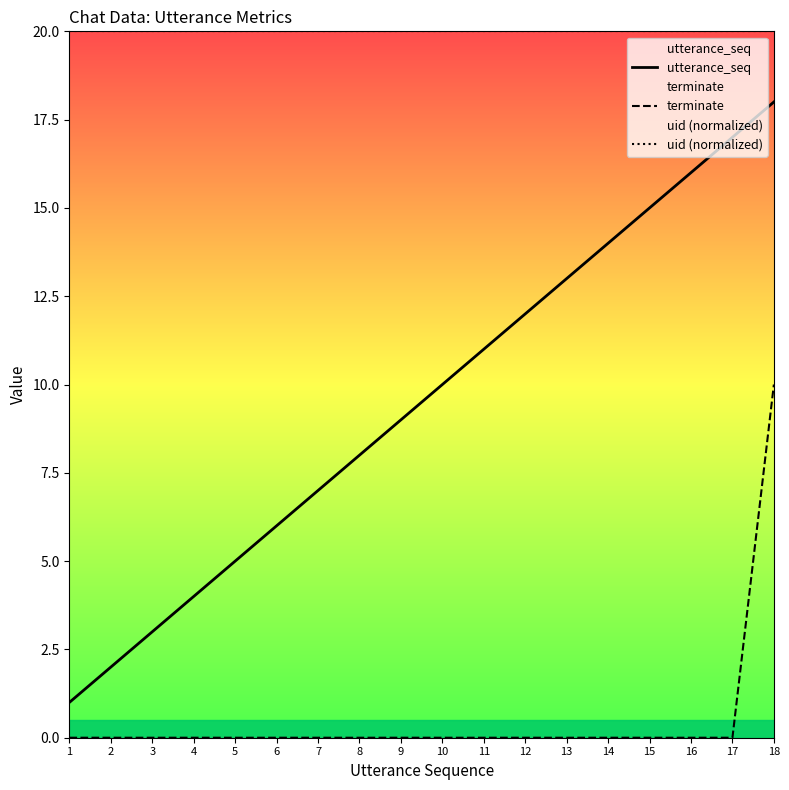

The terminate series shows 0 at 3. True or false?

True